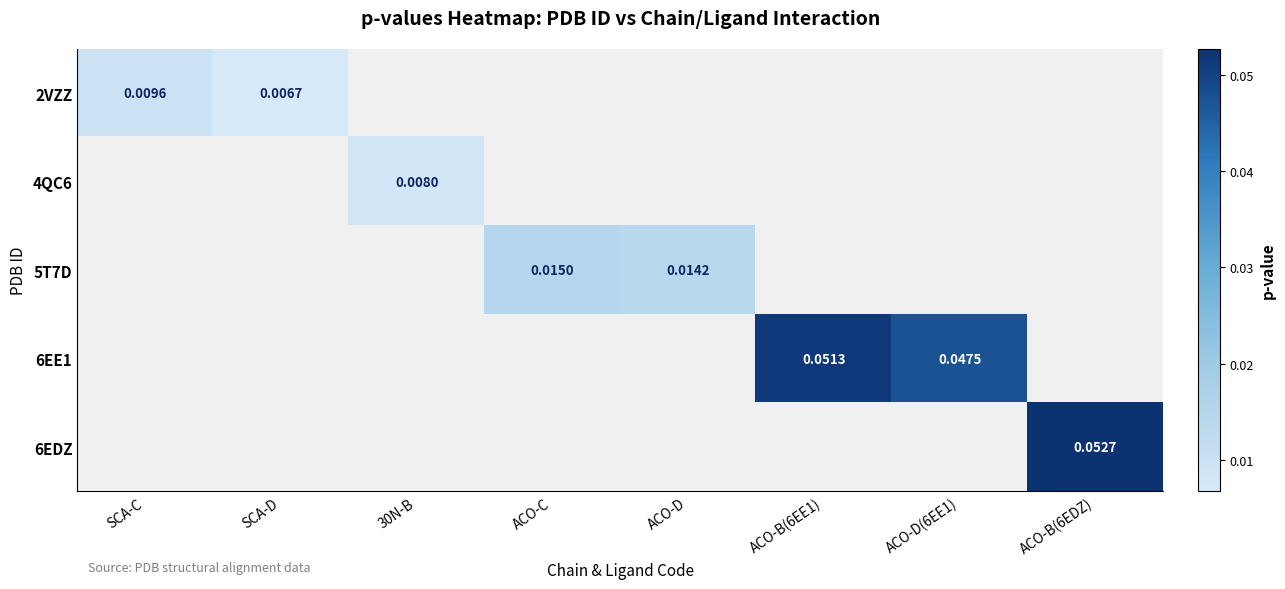

At how many categories does at least one series exceed 0?

8